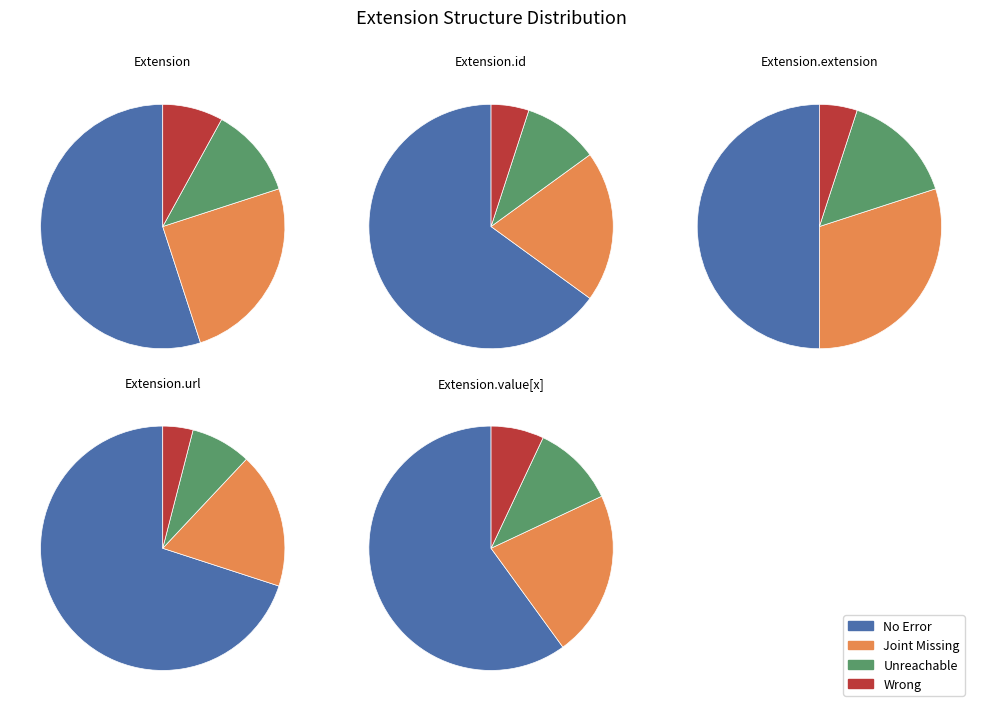

Does 3 account for over 50% of the chart?

Yes